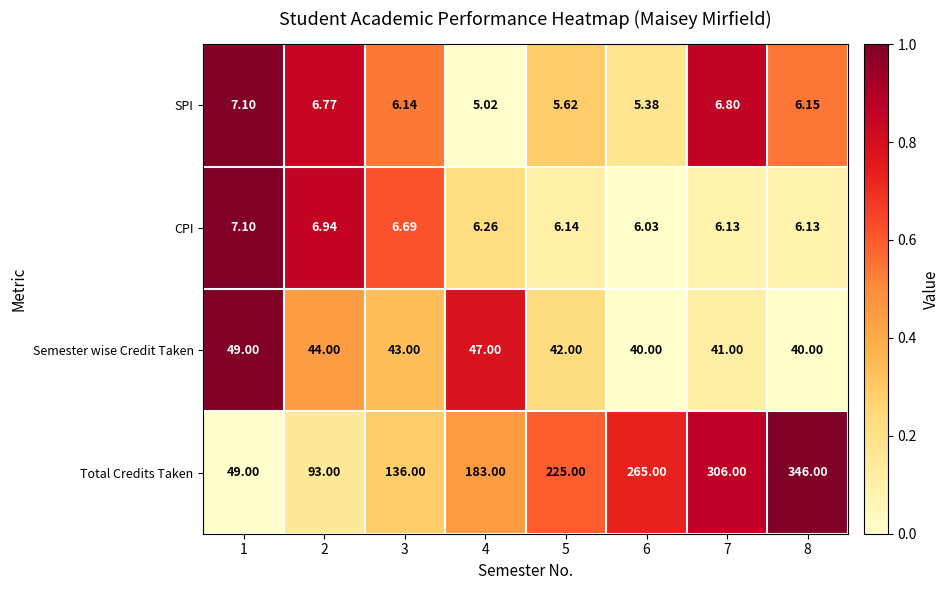

What is the total value across all series at 7?

359.9